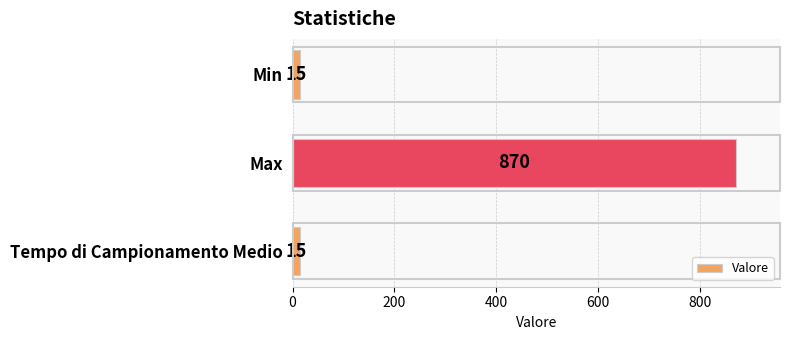

What is the difference between the maximum and minimum values?

855